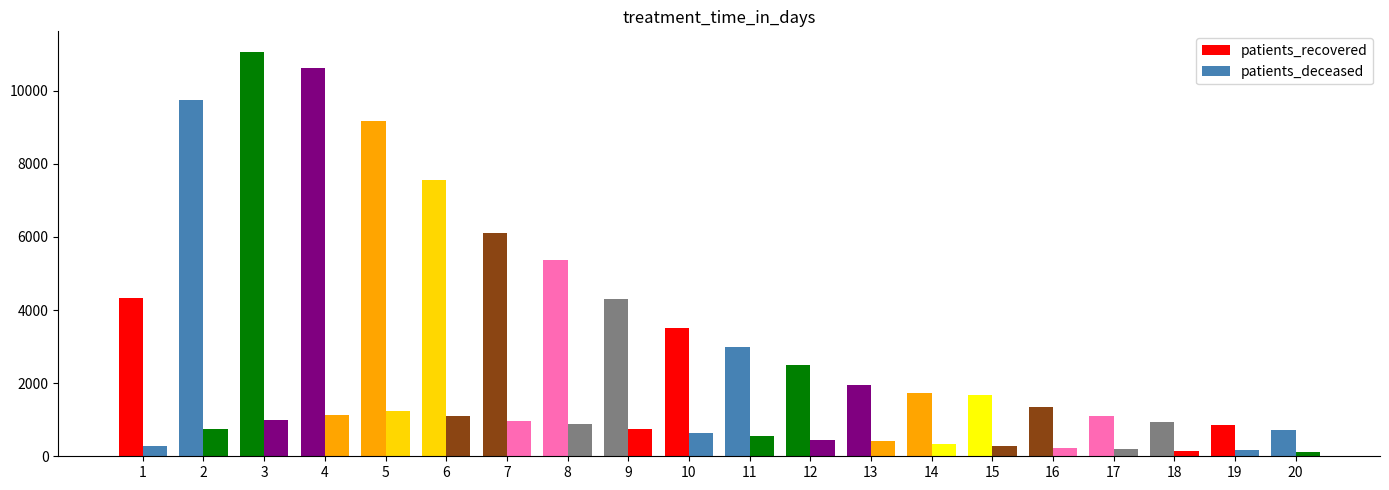

Which series has the largest total across all categories?

patients_recovered